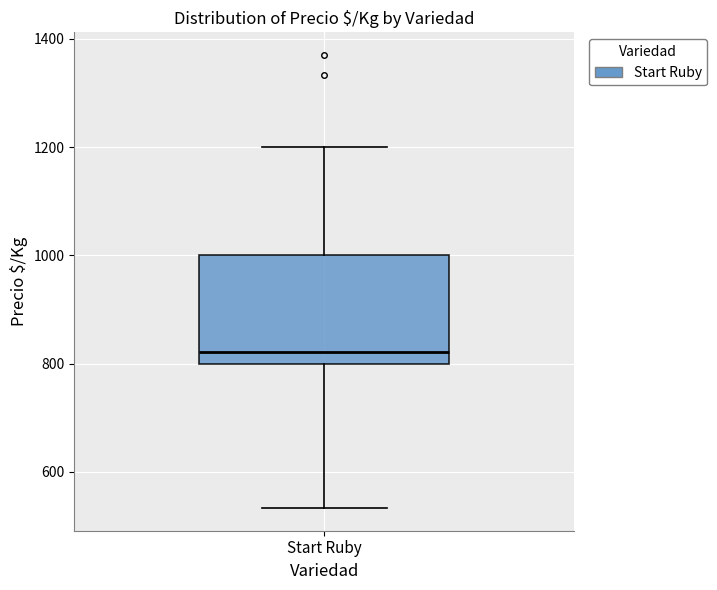

Transcribe this box plot: give where the median line is, the range the box spans, and where the two whiskers end, as read against the y-axis. The values are not printed on the chart, so give them approximately, as read against the axis.

median 820, box 800 to 1000, whiskers 540 to 1200